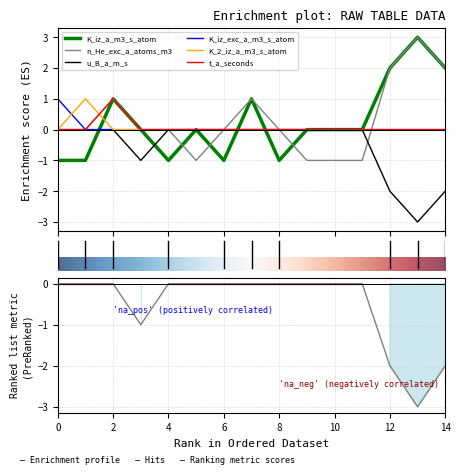

What are all the series names shown in the legend?

K_iz_a_m3_s_atom, n_He_exc_a_atoms_m3, u_B_a_m_s, K_iz_exc_a_m3_s_atom, K_2_iz_a_m3_s_atom, t_a_seconds